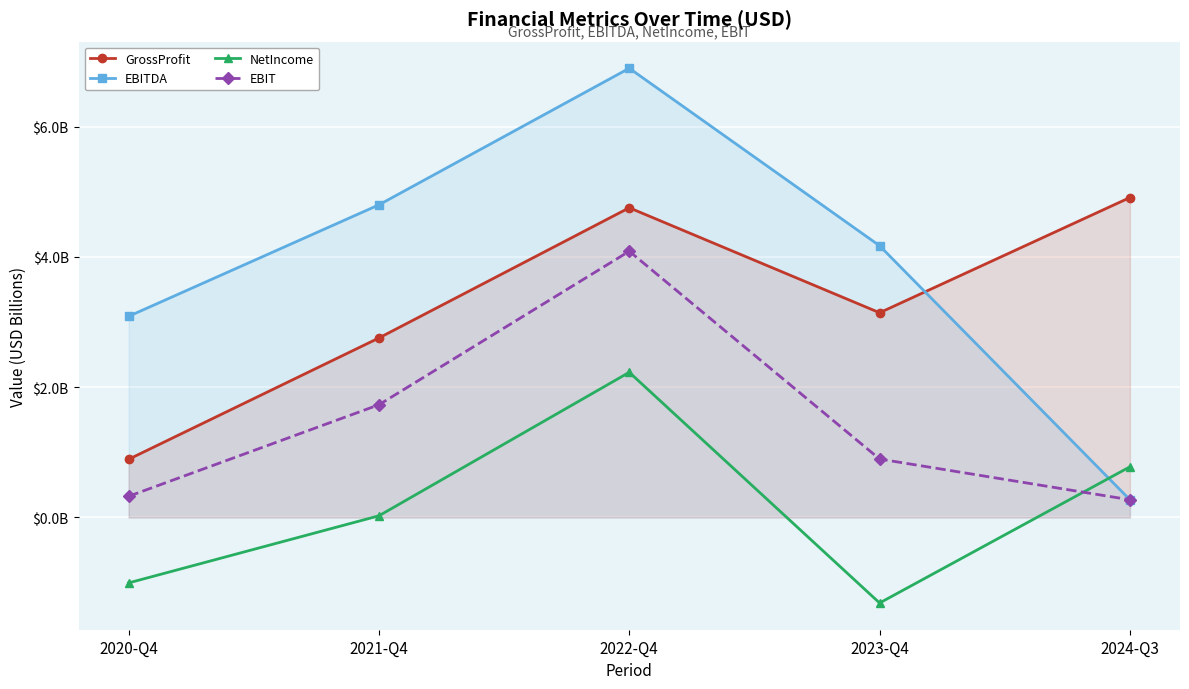

Reading right to left, what are all the values shown in this chart?

GrossProfit: 2024-Q3=4.9	2023-Q4=3.1	2022-Q4=4.8	2021-Q4=2.8	2020-Q4=0.9
EBITDA: 2024-Q3=0.3	2023-Q4=4.2	2022-Q4=6.9	2021-Q4=4.8	2020-Q4=3.1
NetIncome: 2024-Q3=0.8	2023-Q4=-1.3	2022-Q4=2.2	2021-Q4=0.0	2020-Q4=-1.0
EBIT: 2024-Q3=0.3	2023-Q4=0.9	2022-Q4=4.1	2021-Q4=1.7	2020-Q4=0.3